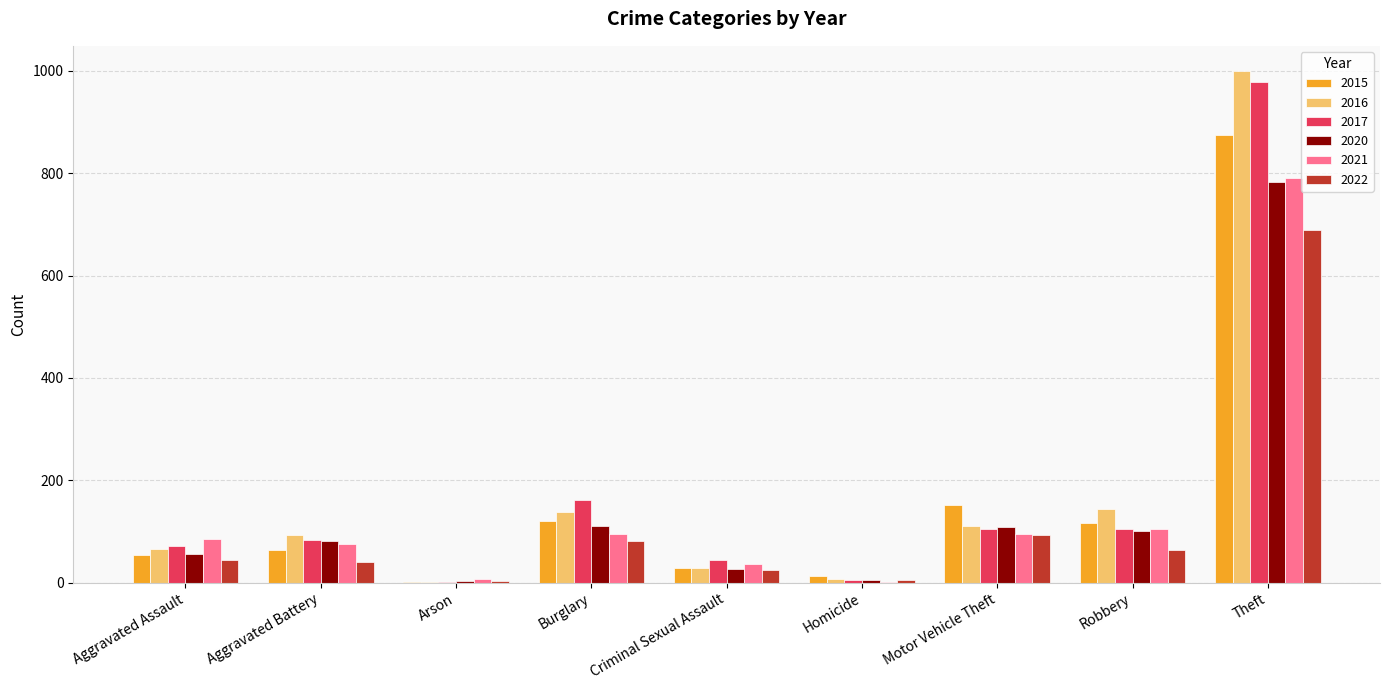

At which label is 2015 closest to 438?

Motor Vehicle Theft